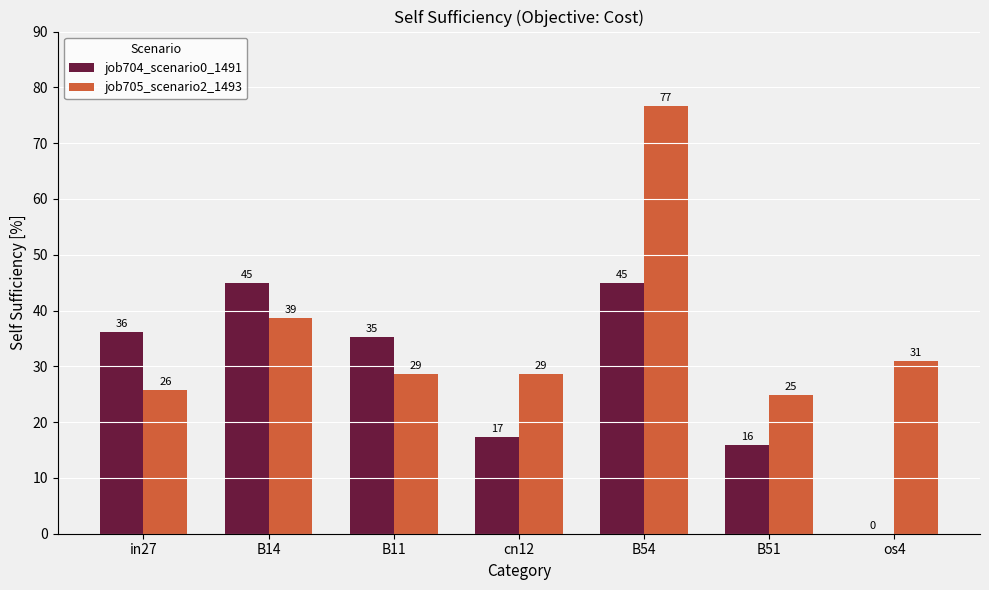

The job704_scenario0_1491 series shows 23.0 at in27. True or false?

False